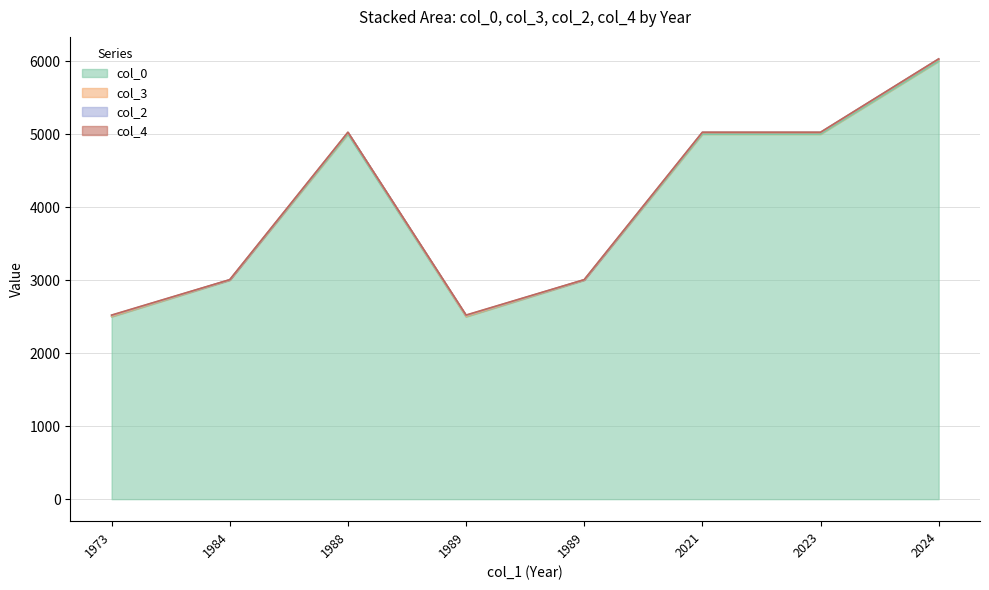

What value does the col_2 series have at 1989?

2